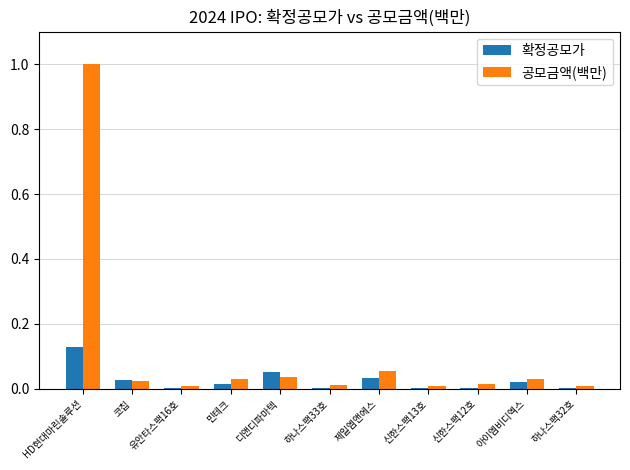

Which category has the highest value in the 확정공모가 series?

HD현대마린솔루션